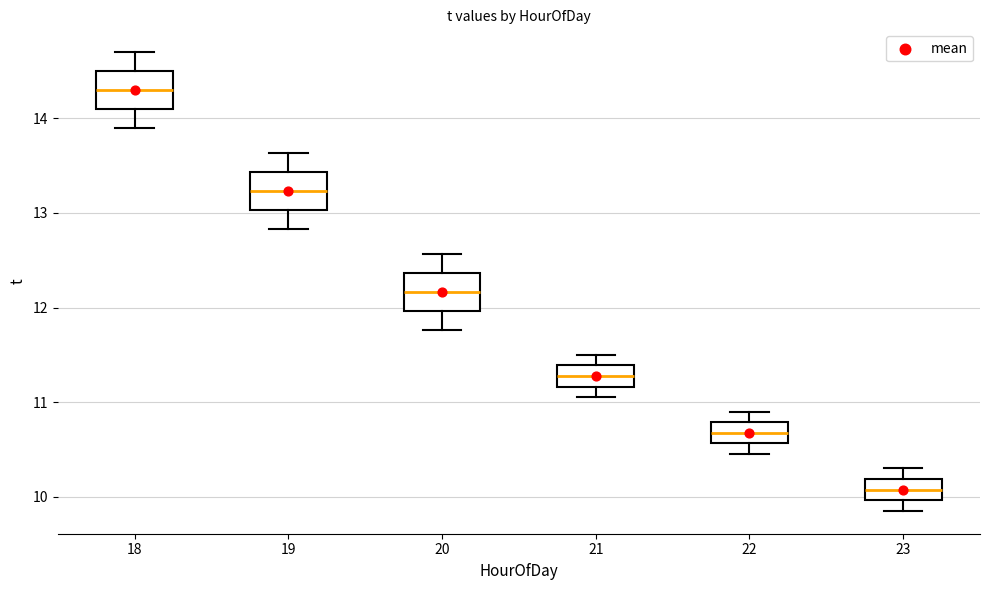

Where does the lower whisker of the box at x = 18 end on the y-axis? The values are not printed on the chart, so give them approximately, as read against the axis.

13.9